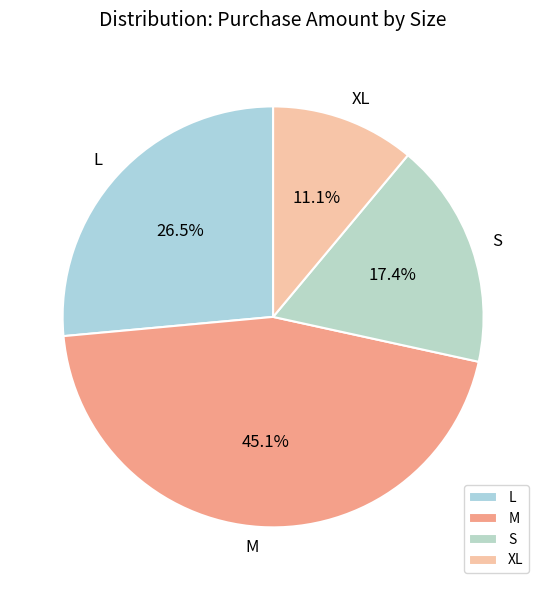

What is the ratio of the value at L to the value at XL?

2.4